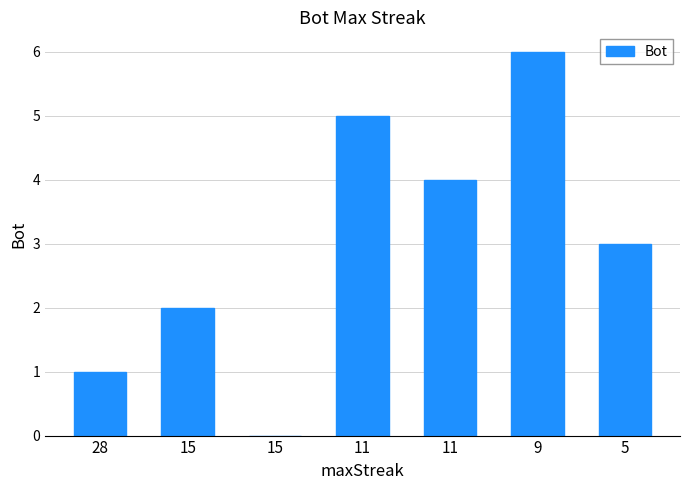

What is the sum of the values at 5 and 28?

4